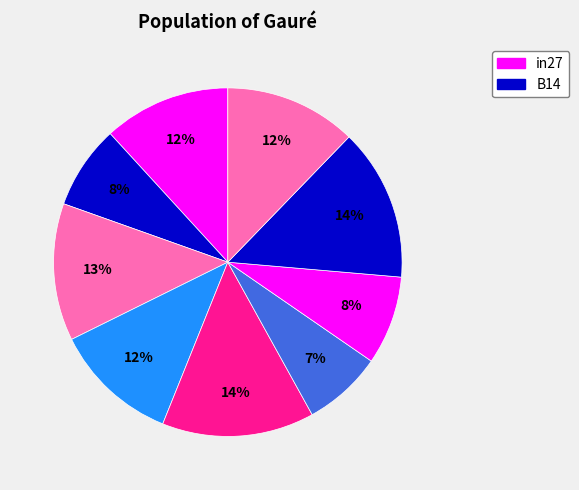

How many slices are in this pie chart?

9